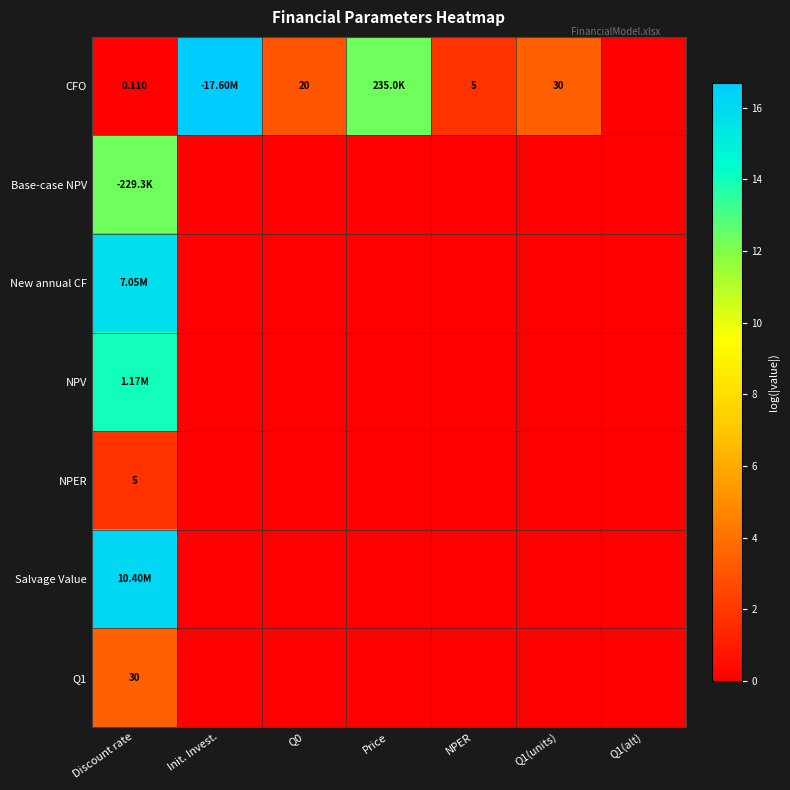

Is the value of NPER at Discount rate greater than the value of Q1 at Price?

Yes